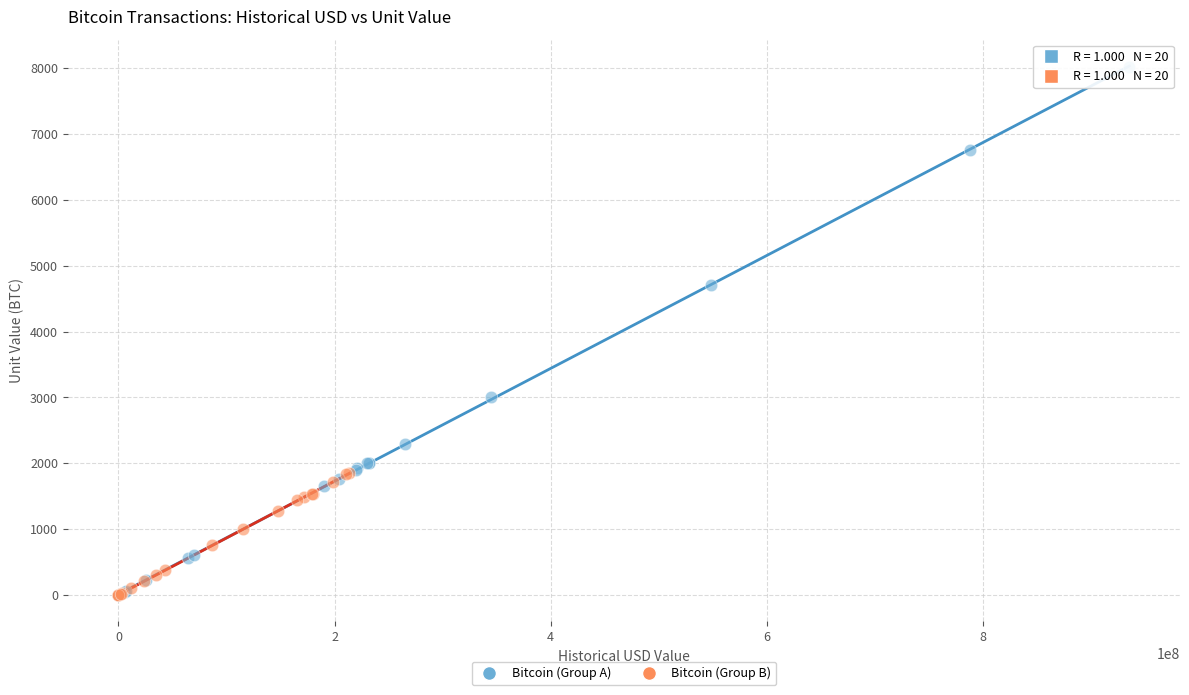

Which series reaches the maximum Y coordinate?

Bitcoin (Group A)